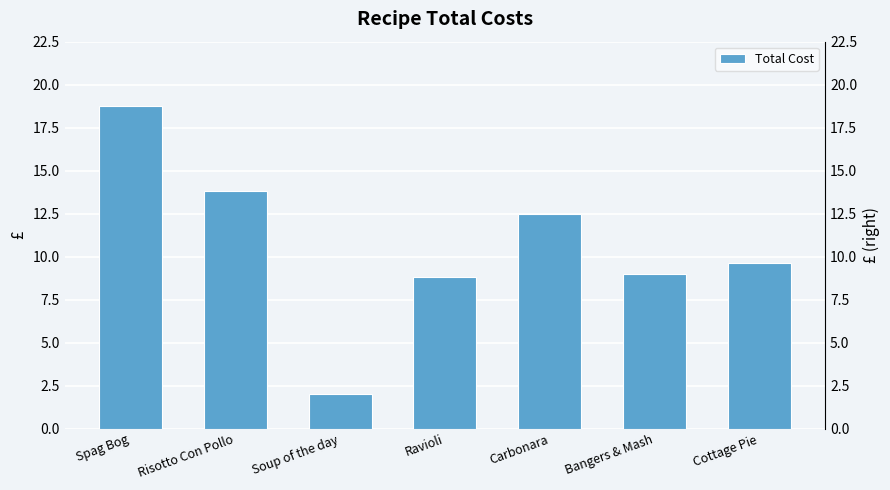

List the labels in order of value, smallest first.

Soup of the day, Ravioli, Bangers & Mash, Cottage Pie, Carbonara, Risotto Con Pollo, Spag Bog